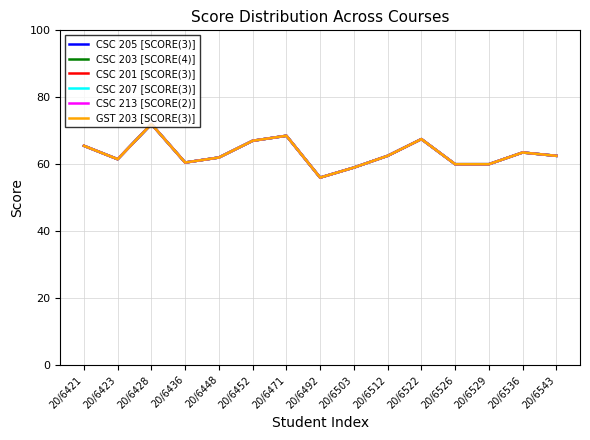

Reading left to right, transcribe all the data shown in this chart.

CSC 205 [SCORE(3)]: 65.5	61.5	72.0	60.5	62.0	67.0	68.5	56.0	59.0	62.5	67.5	60.0	60.0	63.5	62.5
CSC 203 [SCORE(4)]: 65.5	61.5	72.0	60.5	62.0	67.0	68.5	56.0	59.0	62.5	67.5	60.0	60.0	63.5	62.5
CSC 201 [SCORE(3)]: 65.5	61.5	72.0	60.5	62.0	67.0	68.5	56.0	59.0	62.5	67.5	60.0	60.0	63.5	62.5
CSC 207 [SCORE(3)]: 65.5	61.5	72.0	60.5	62.0	67.0	68.5	56.0	59.0	62.5	67.5	60.0	60.0	63.5	62.5
CSC 213 [SCORE(2)]: 65.5	61.5	72.0	60.5	62.0	67.0	68.5	56.0	59.0	62.5	67.5	60.0	60.0	63.5	62.5
GST 203 [SCORE(3)]: 65.5	61.5	72.0	60.5	62.0	67.0	68.5	56.0	59.0	62.5	67.5	60.0	60.0	63.5	62.5